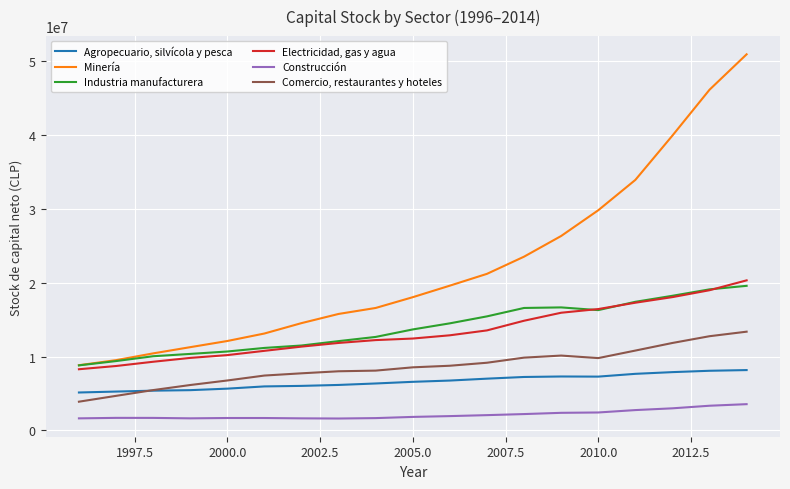

True or false: Comercio, restaurantes y hoteles and Minería intersect in this chart.

False